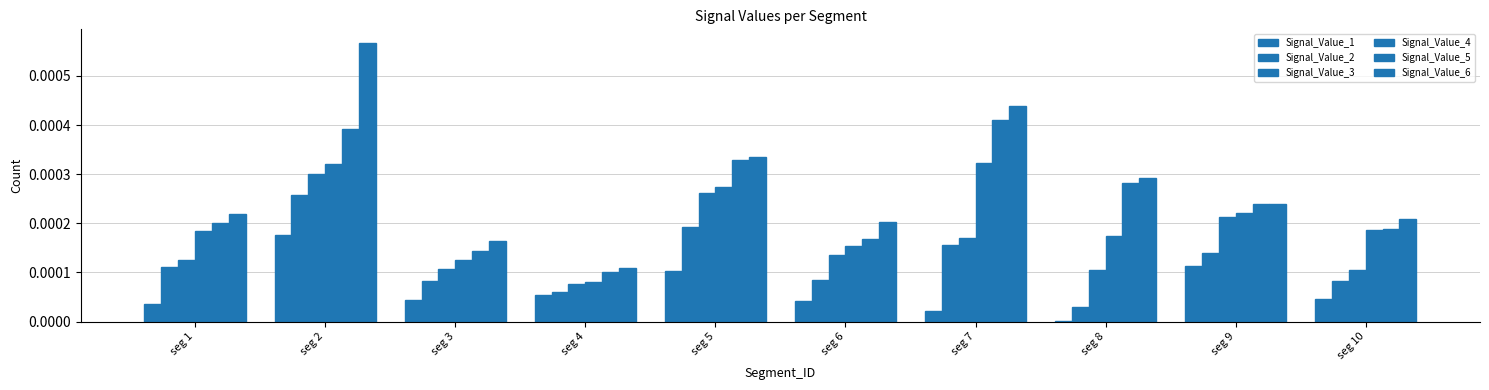

How many categories are shown in the chart?

10